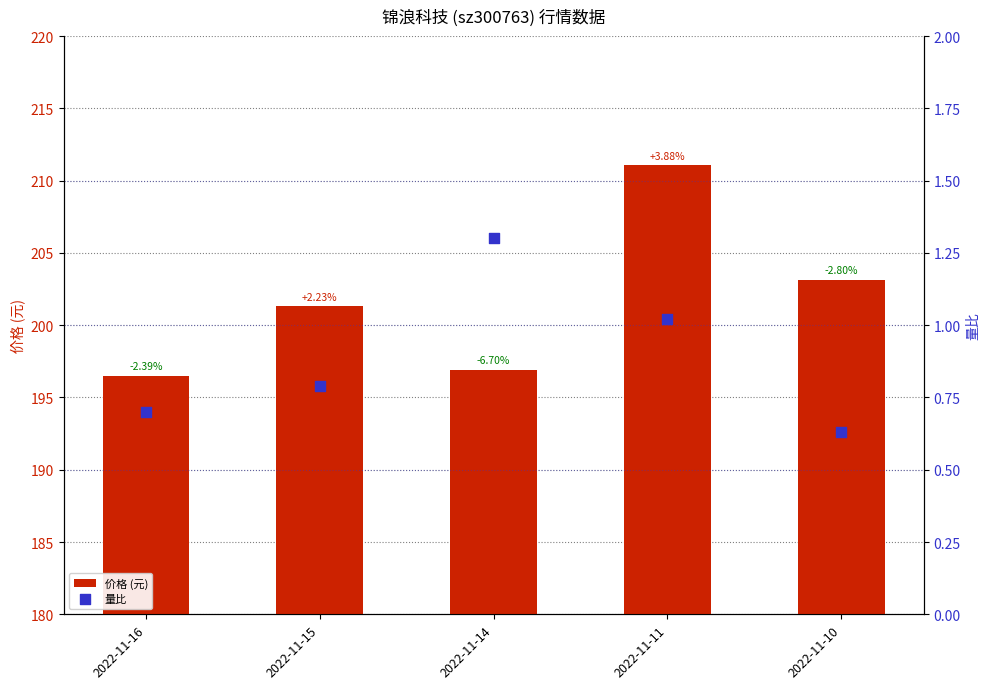

Which series has the largest Y range (max minus min)?

价格 (元)